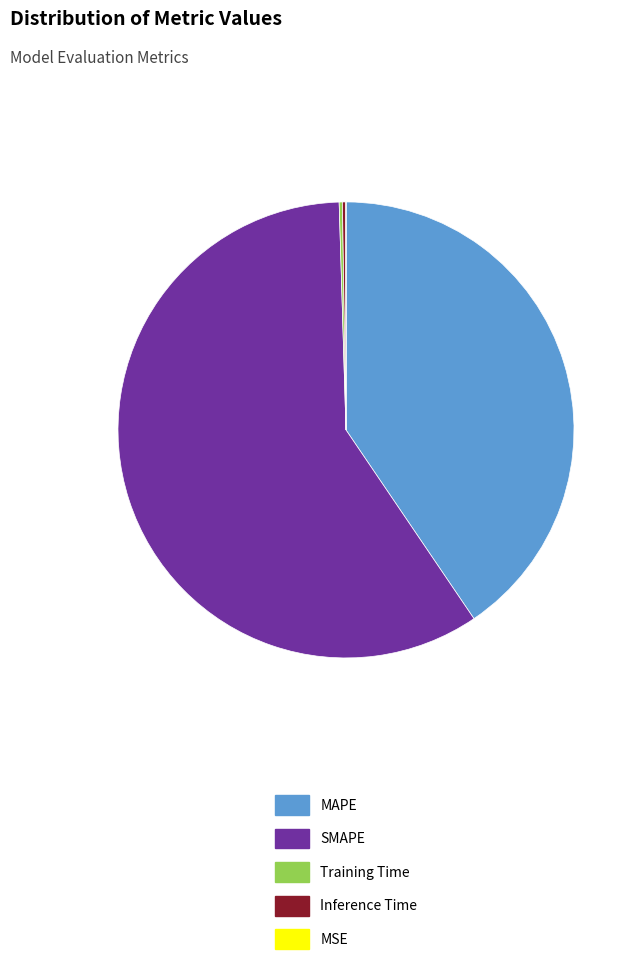

Does any single category account for the majority?

Yes